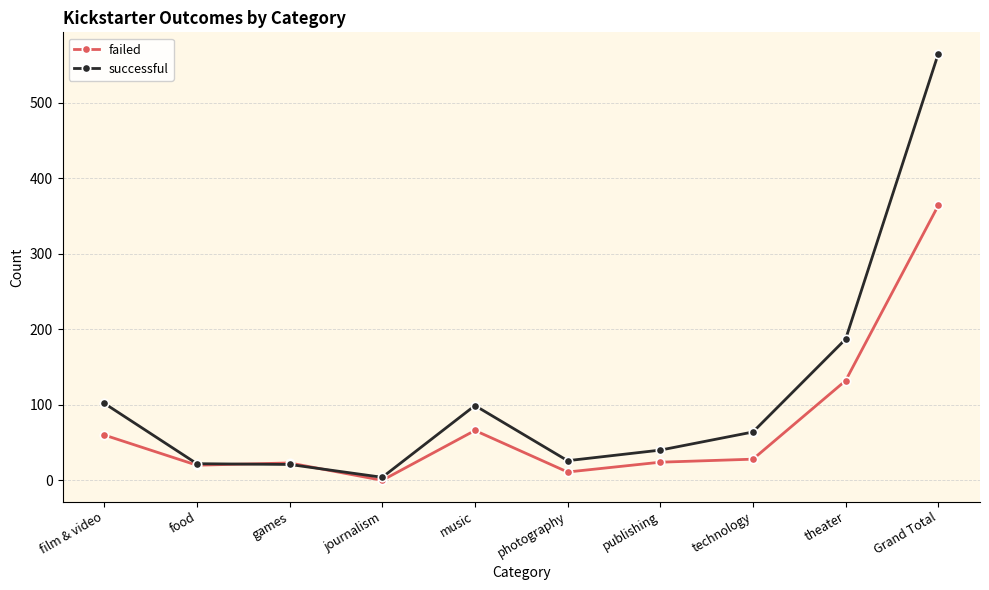

Rank the series by their maximum value, from lowest to highest.

failed, successful